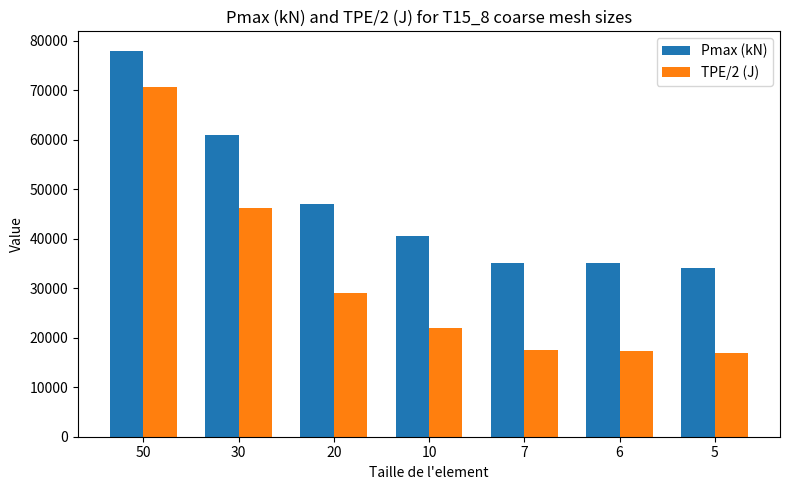

What is the value of the Pmax (kN) bar at the 4th from the left?

40500